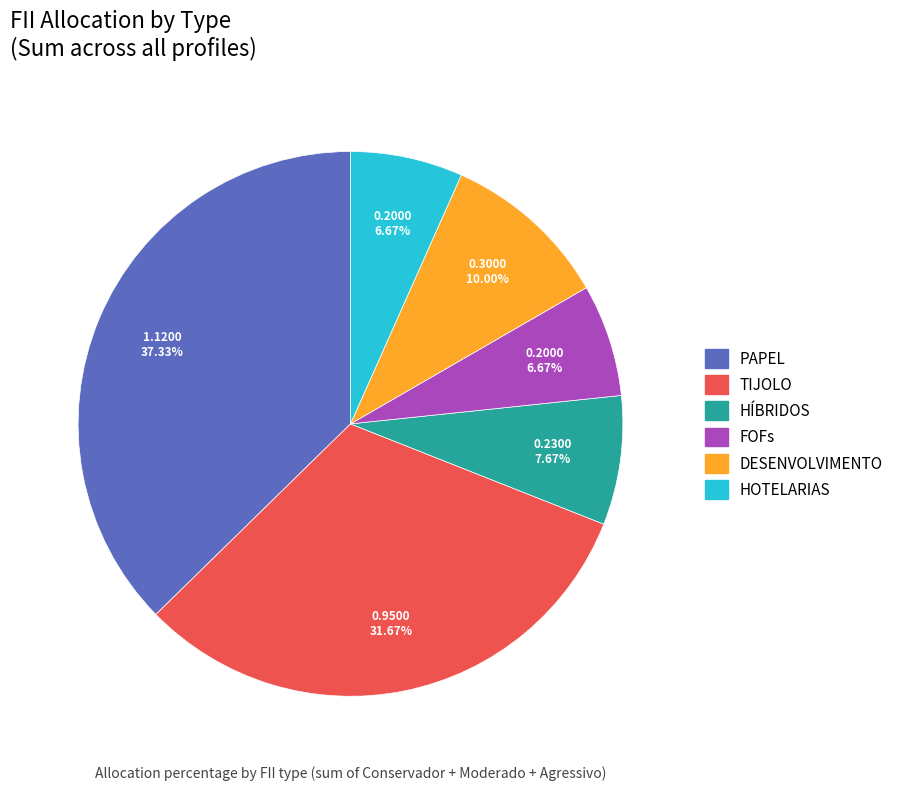

How many slices are in this pie chart?

6